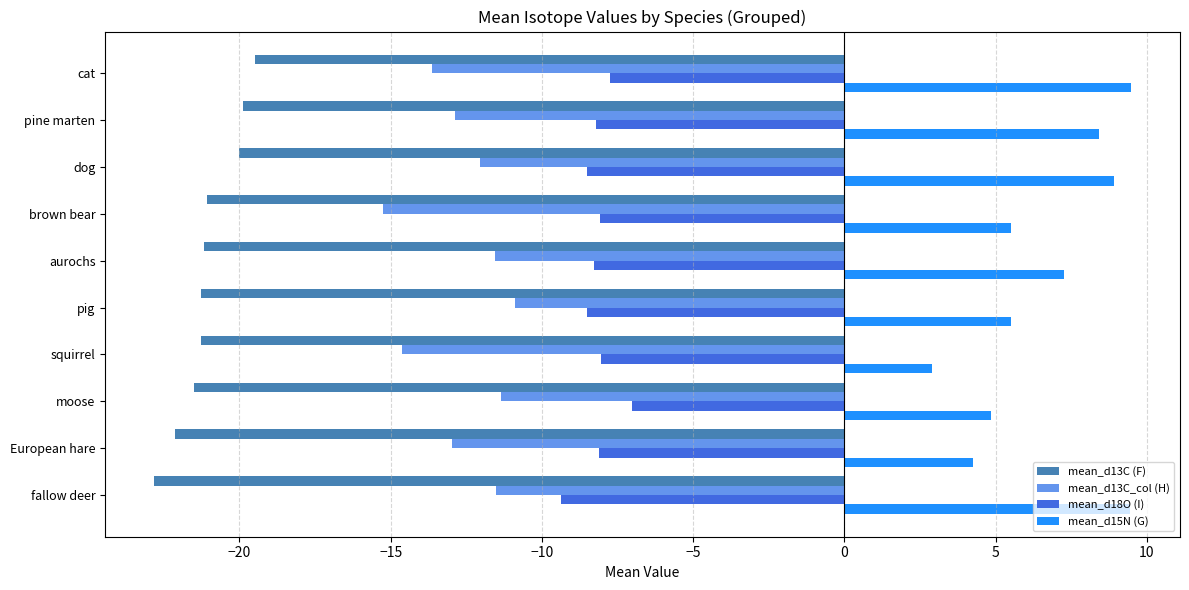

List the series in order of their peak value, lowest first.

mean_d13C (F), mean_d13C_col (H), mean_d18O (I), mean_d15N (G)